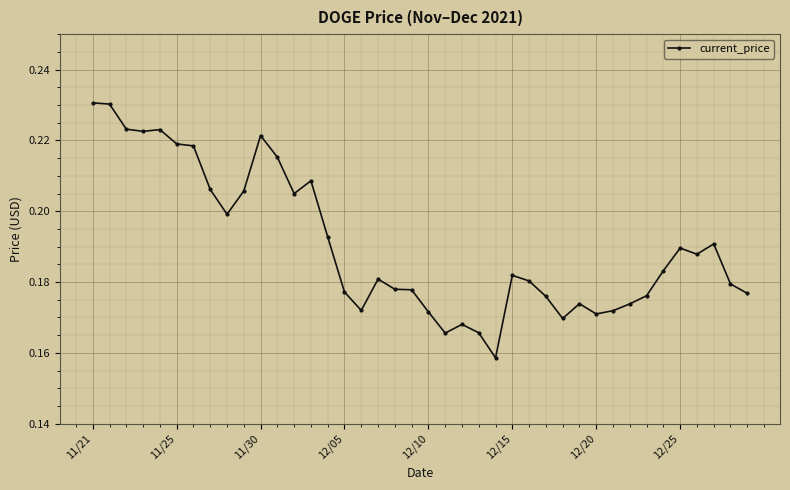

How many categories are shown in the chart?

40